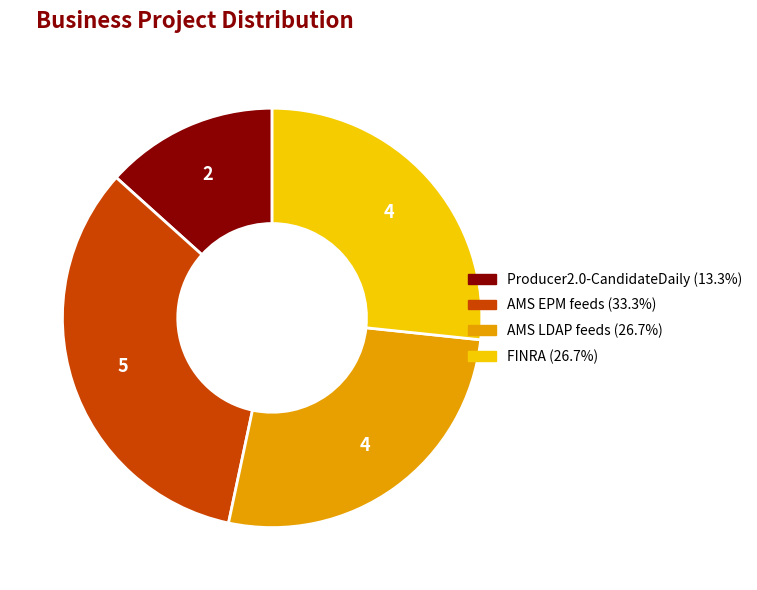

Count the number of slices in the pie.

4